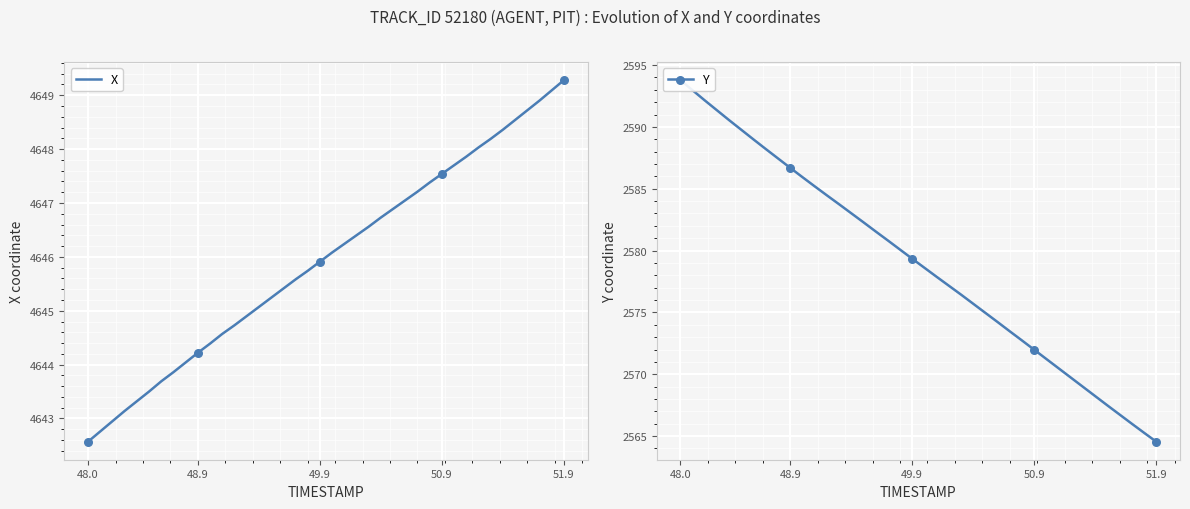

Which series has the widest spread of Y values?

Y